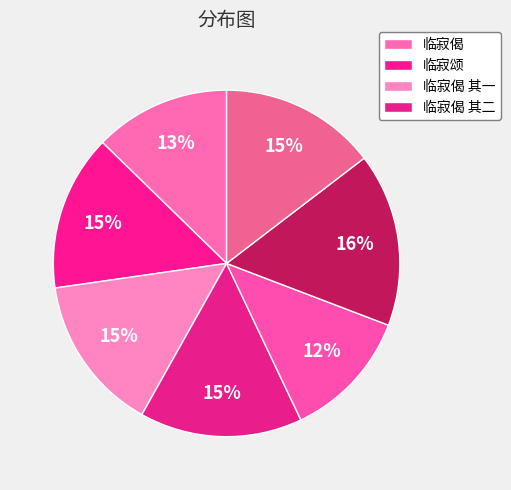

How many slices are in this pie chart?

7